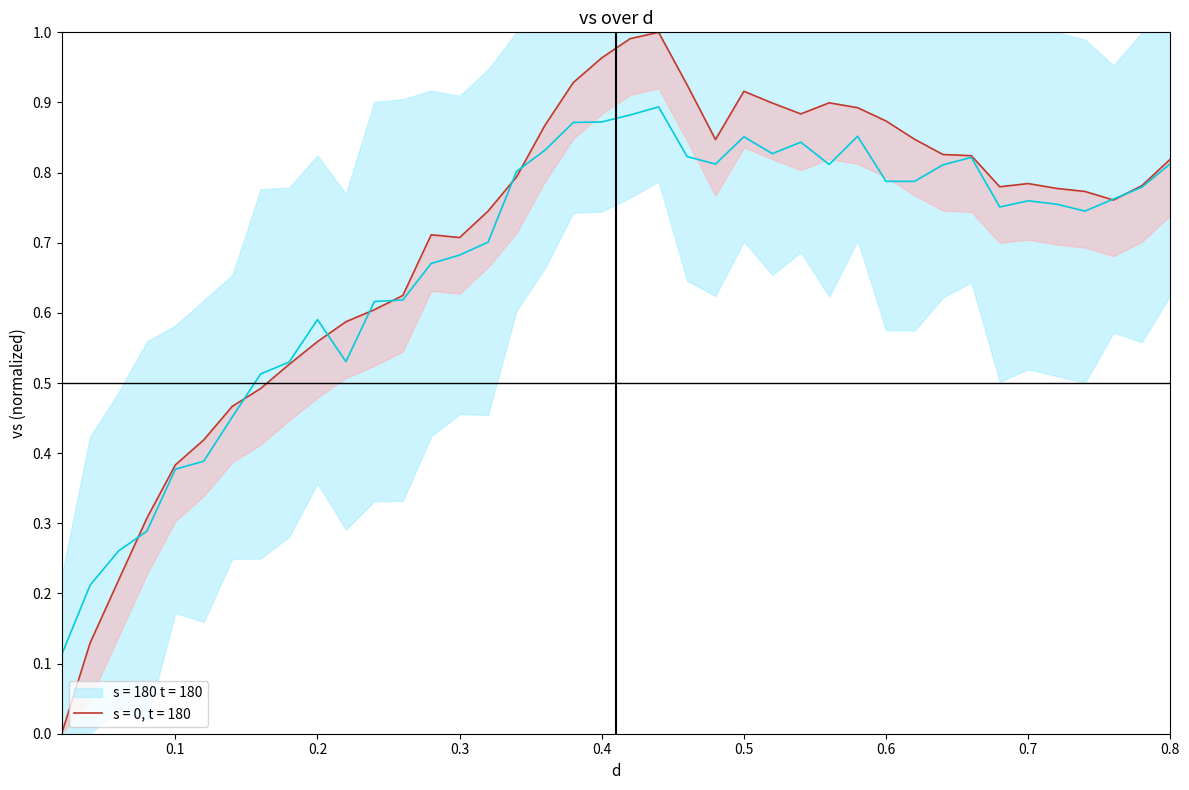

What is the value of the 4th point from the left?

0.3